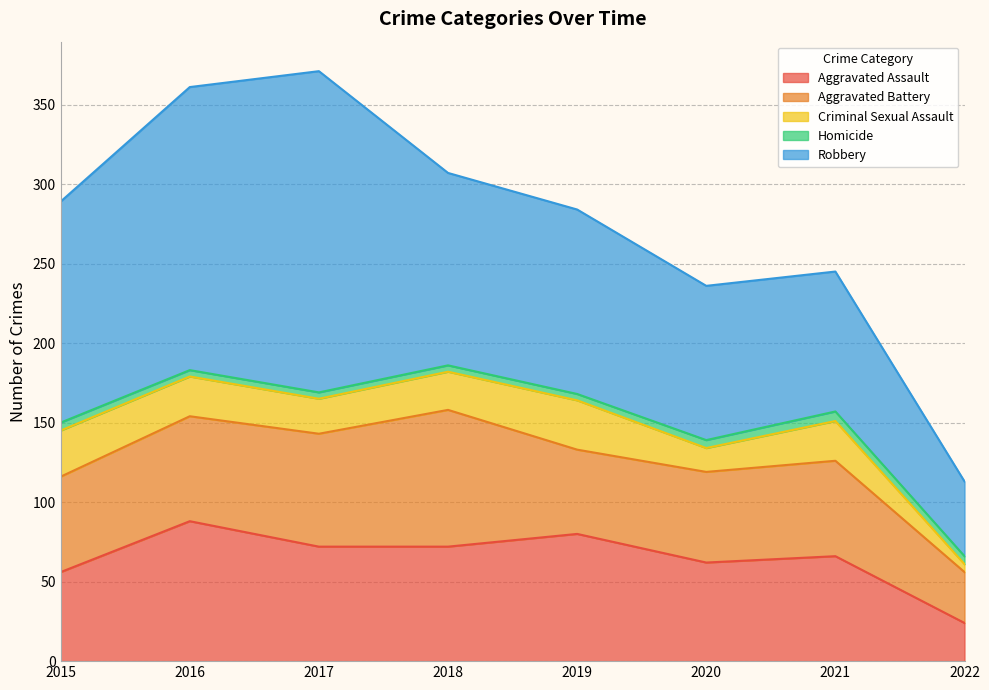

Rank the categories by Robbery value from lowest to highest.

2022, 2021, 2020, 2019, 2018, 2015, 2016, 2017